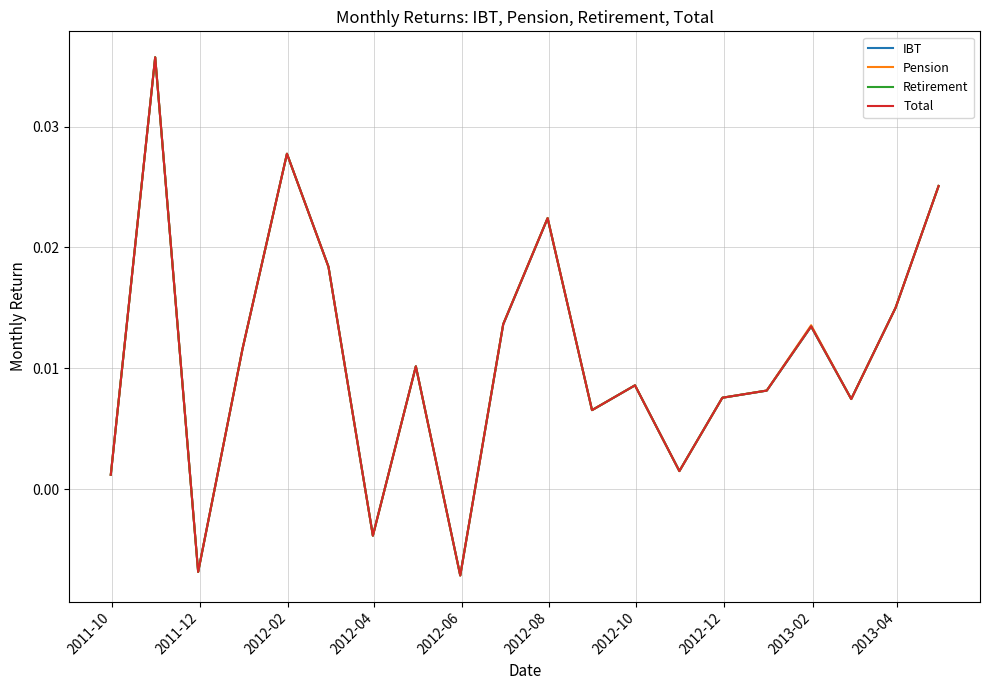

Does the chart have visible grid lines?

Yes